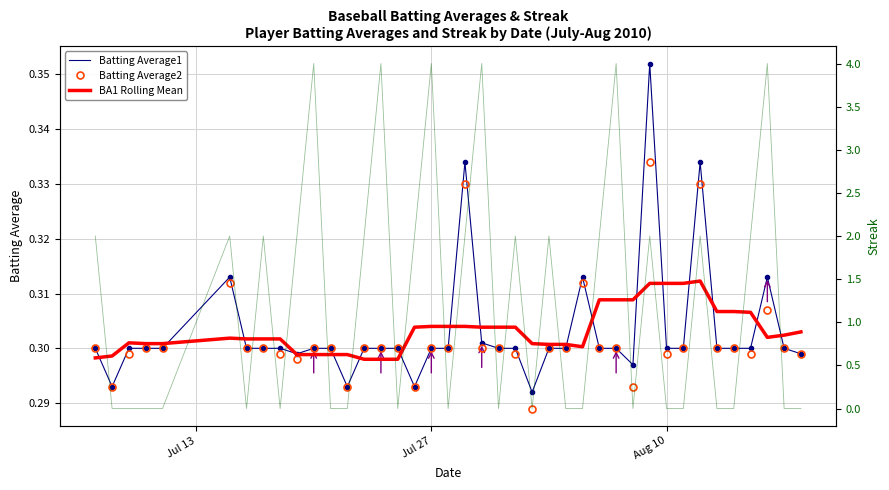

How many values in Streak are above zero?

19